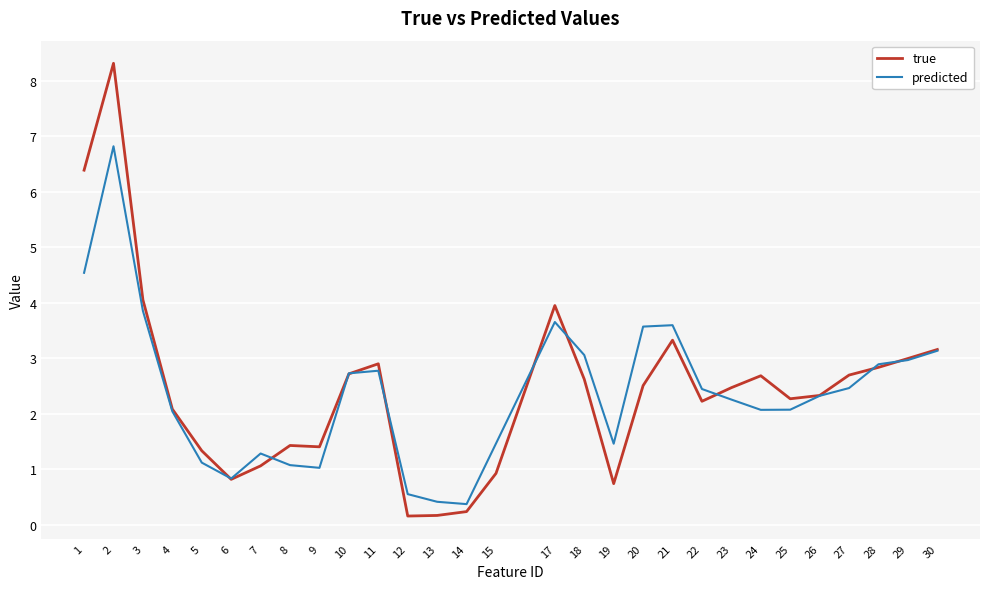

What is the greatest value displayed?

8.3